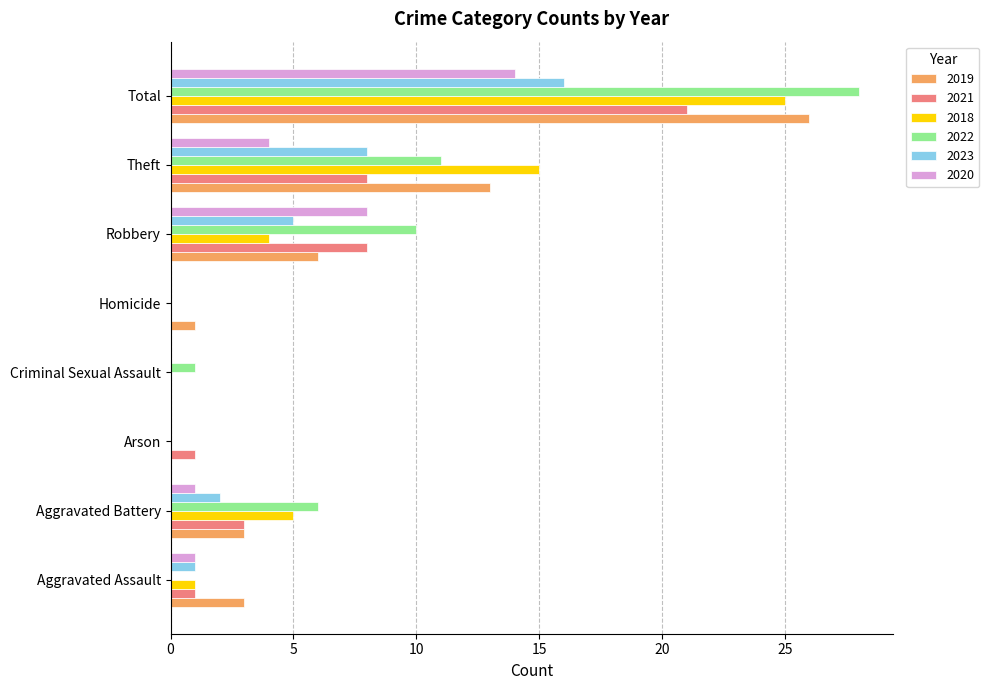

What is the maximum value shown in the chart?

28